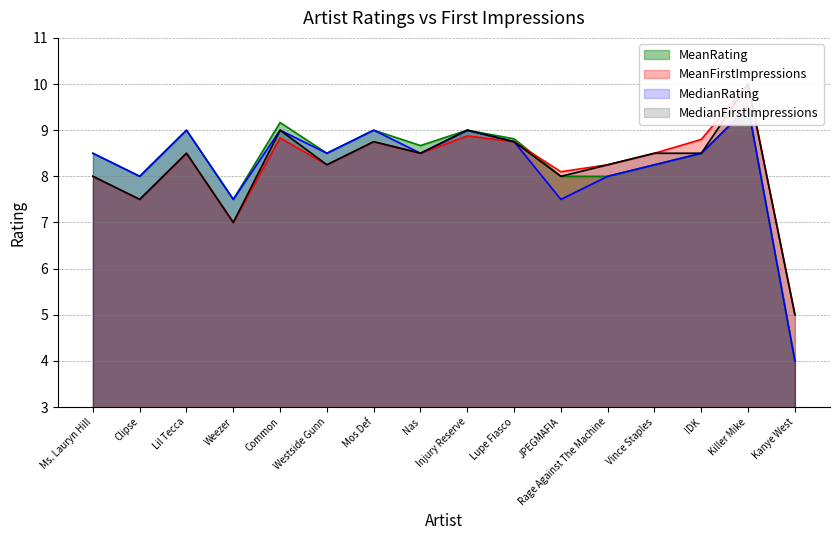

At how many categories does at least one series exceed 6?

15